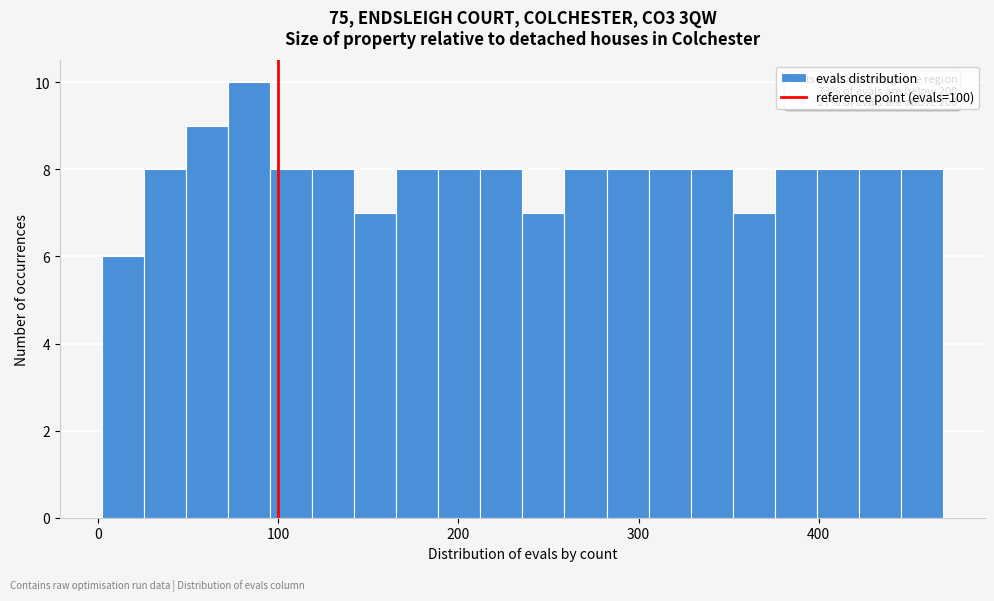

Around what value on the x-axis is the tallest bar? Give the approximate position of its centre, as read against the axis.

80